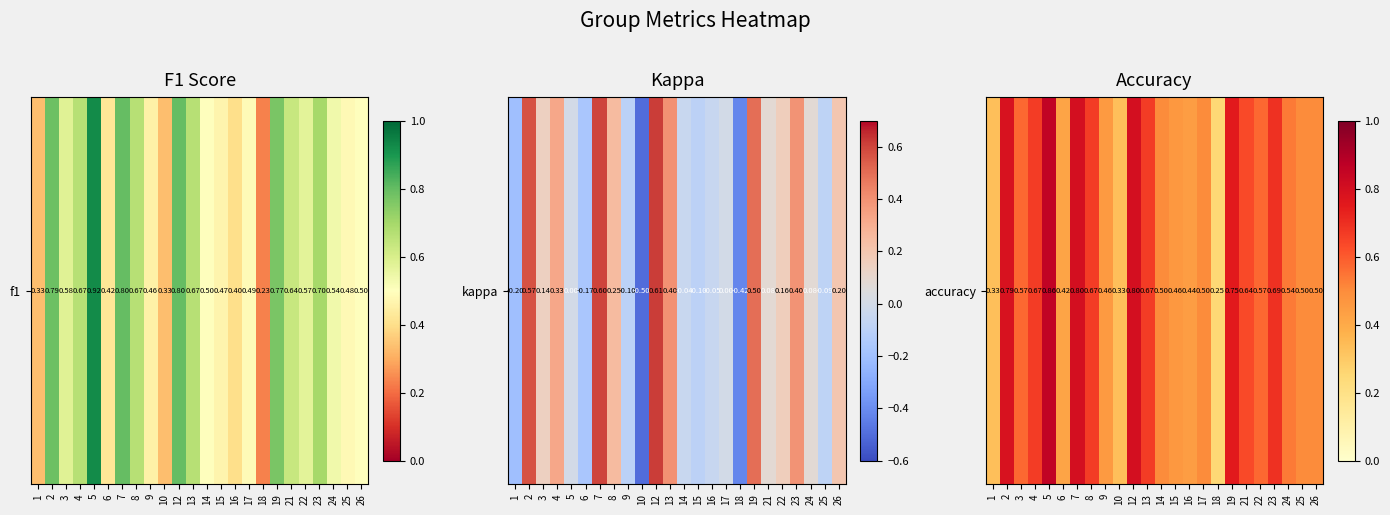

The value at 15 is 0.8. True or false?

False